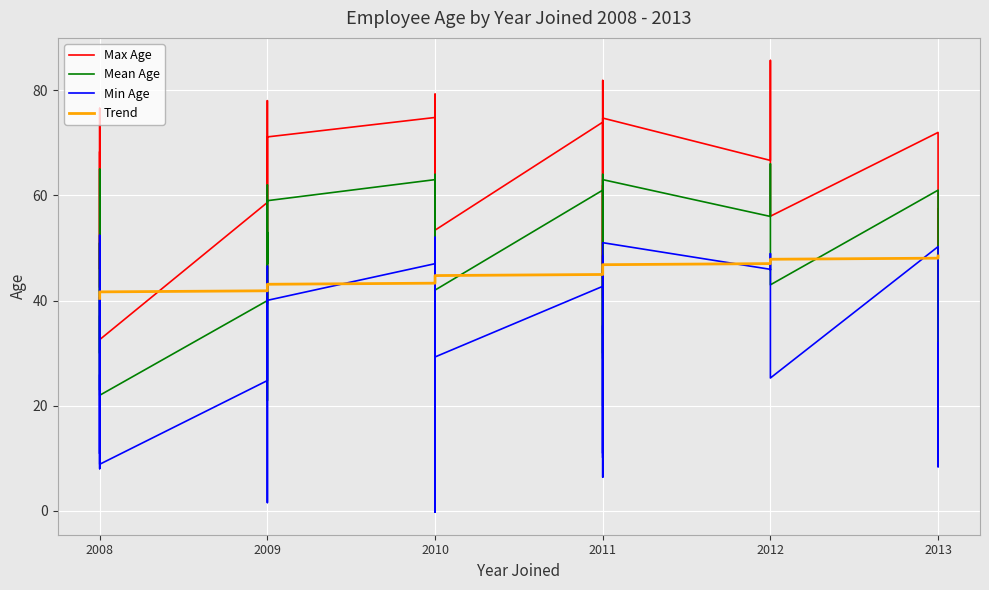

Which series has the largest total across all categories?

Max Age